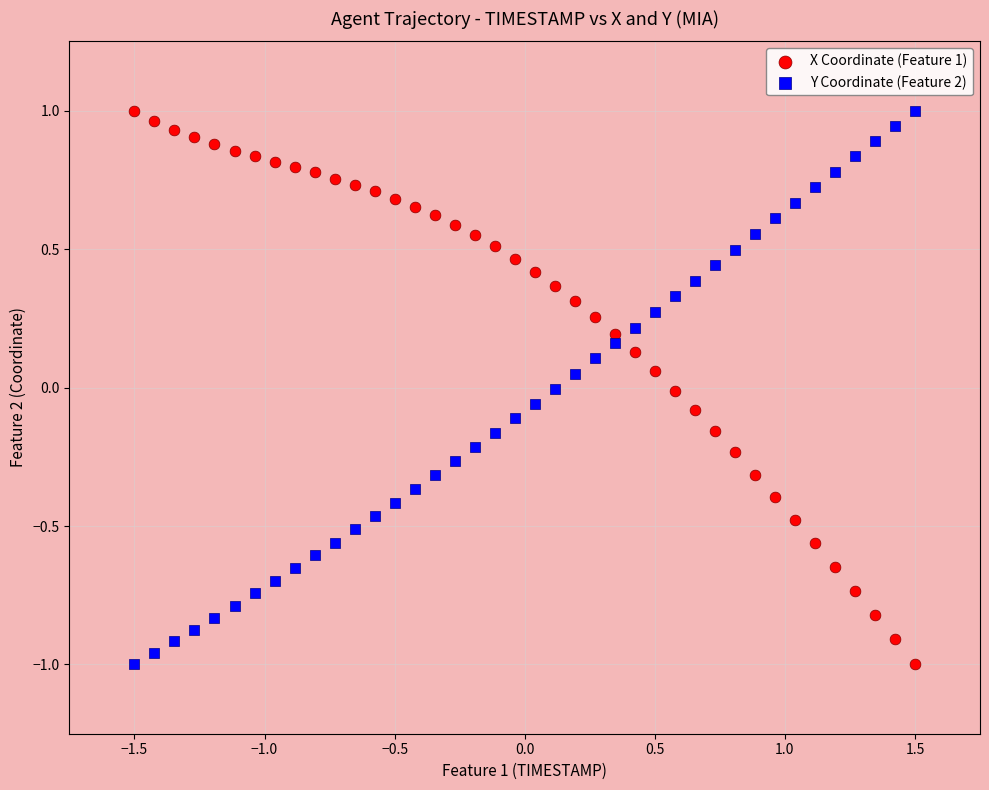

What is the X range (max minus min) for the scatter plot?

3.0